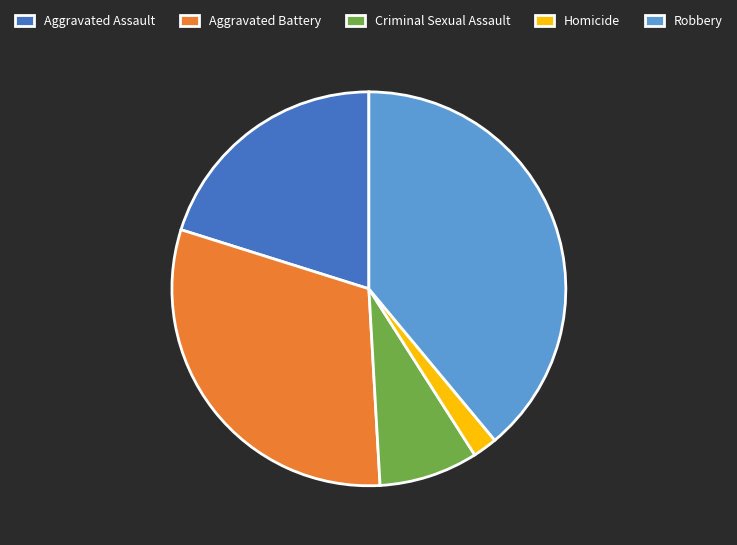

Is the sum of Robbery and Criminal Sexual Assault greater than half?

No